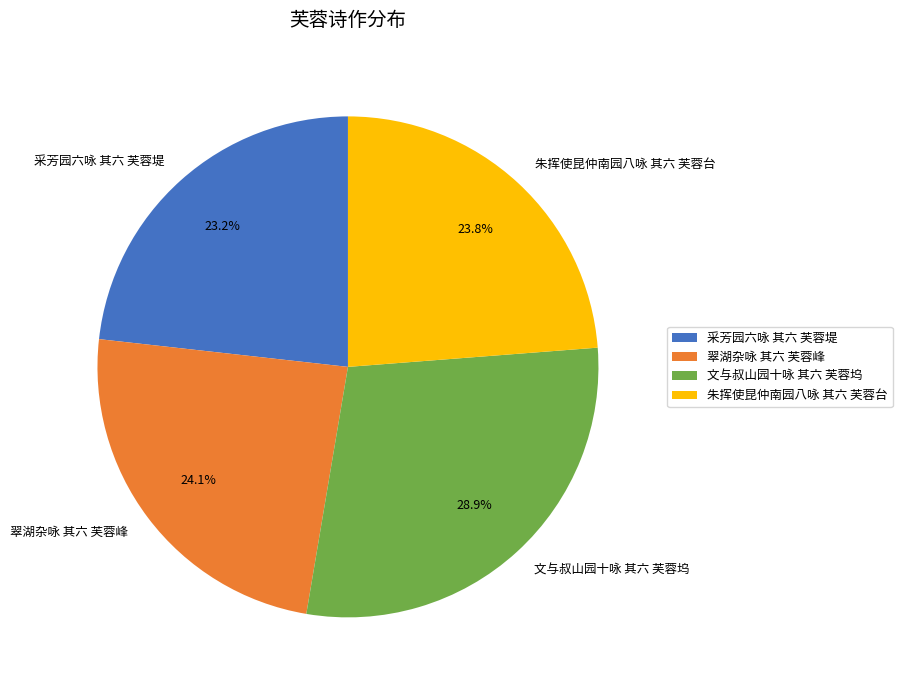

What is the total percentage of 采芳园六咏 其六 芙蓉堤 and 文与叔山园十咏 其六 芙蓉坞?

52.1%